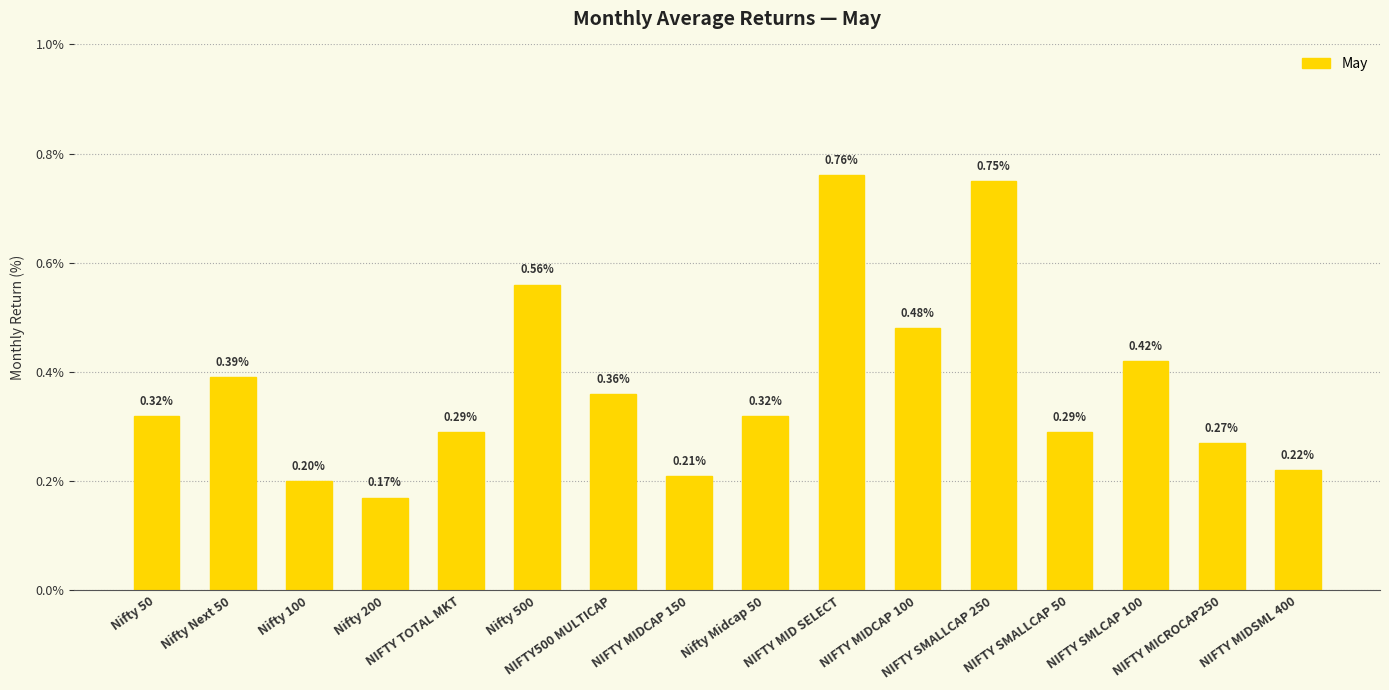

How many categories are shown in the chart?

16